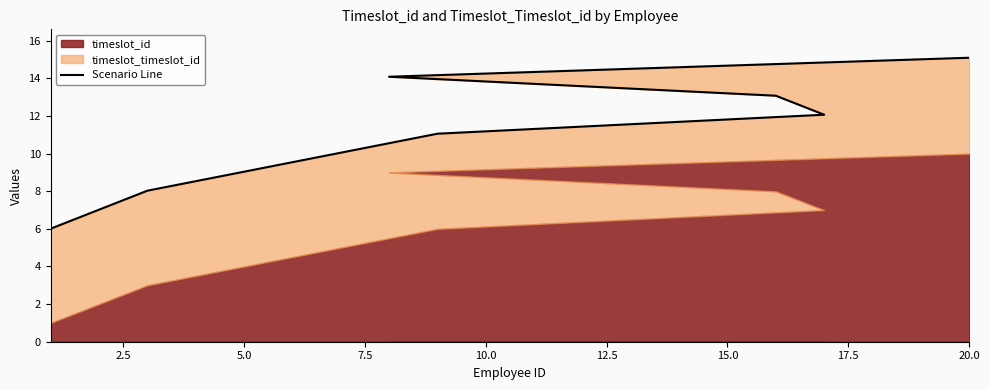

How many lines are shown in the chart?

1